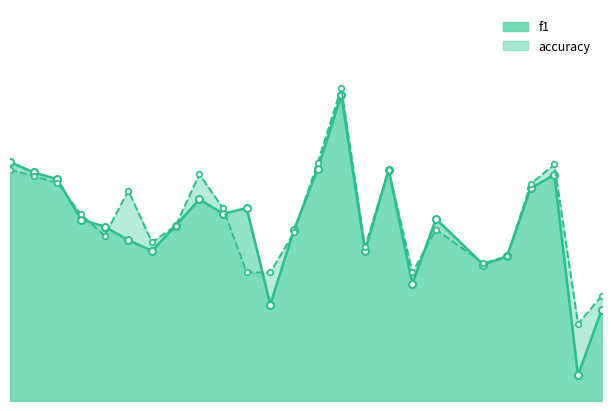

What is the difference between the maximum and second lowest values in the f1 series?

0.6